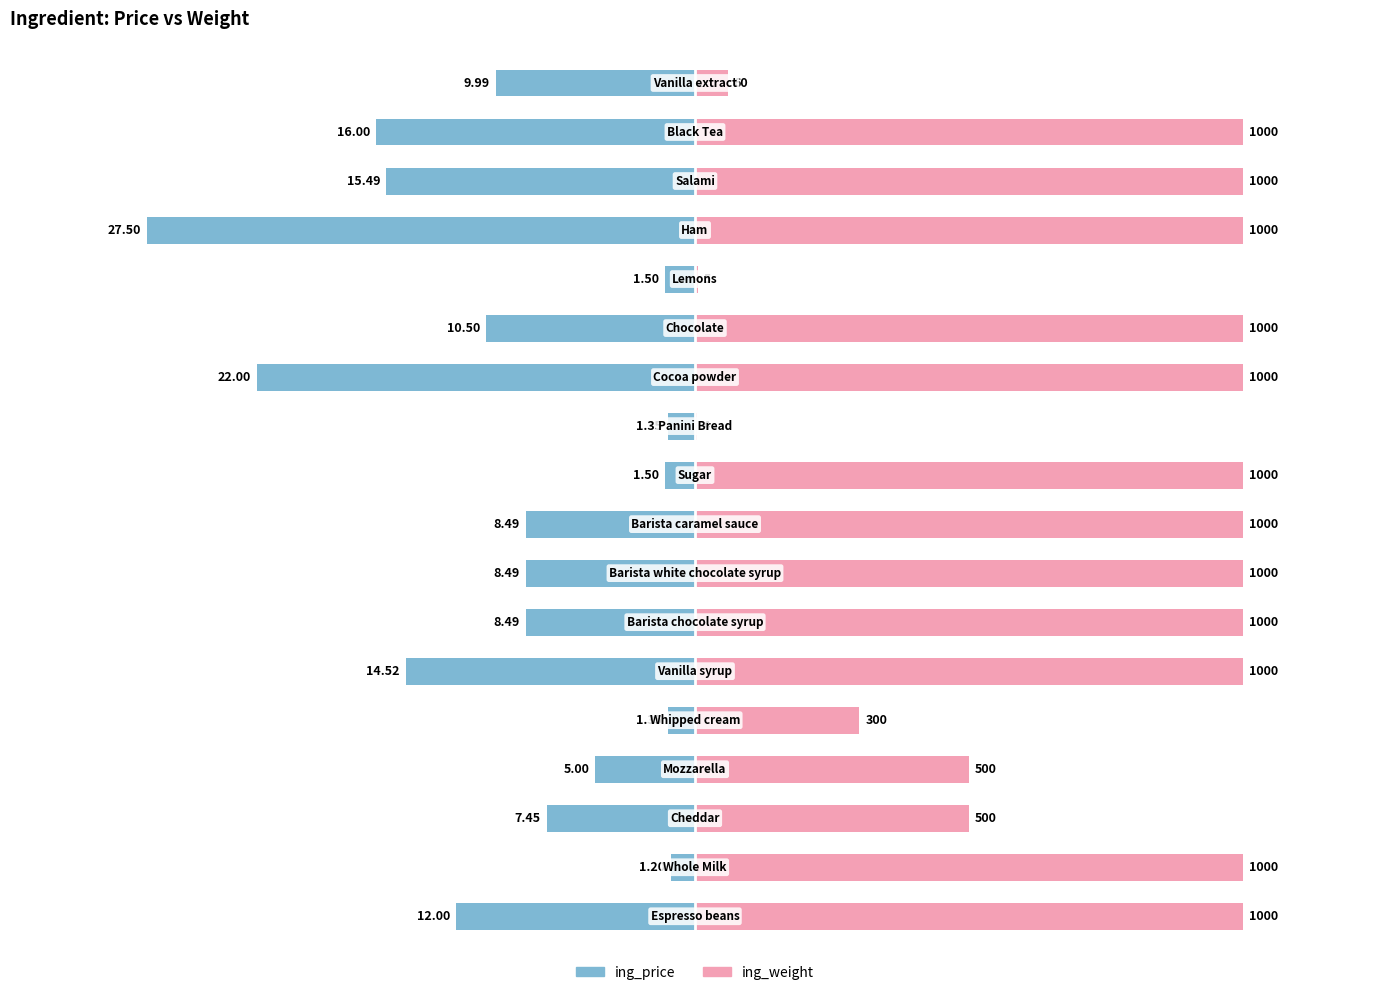

List the series in order of their overall mean, highest first.

ing_weight, ing_price